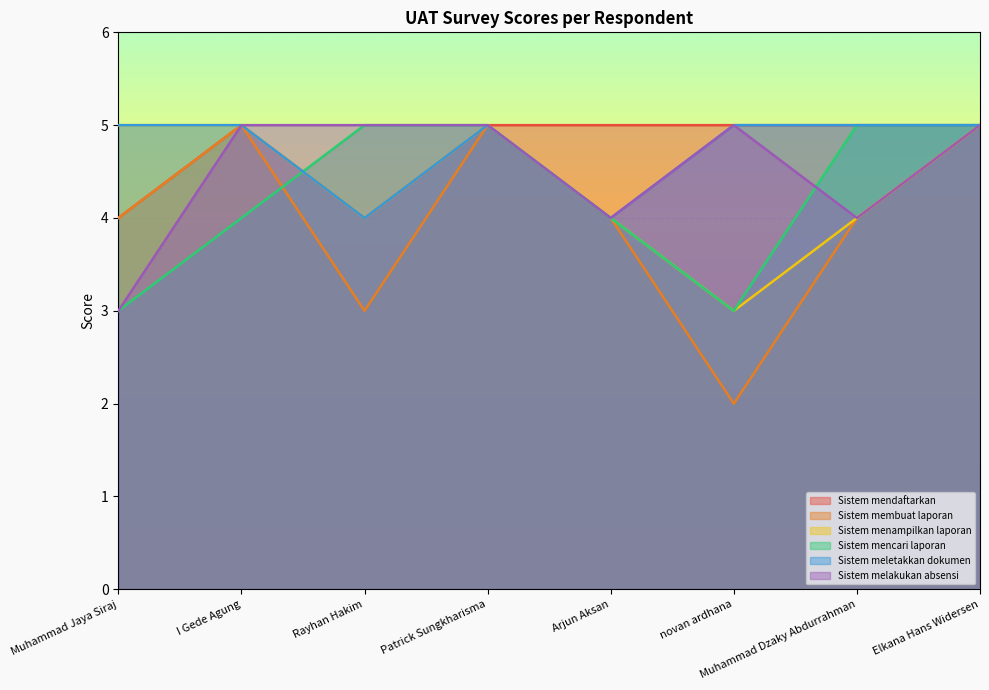

Where do Sistem melakukan absensi and Sistem mencari laporan first cross each other?

novan ardhana and Muhammad Dzaky Abdurrahman